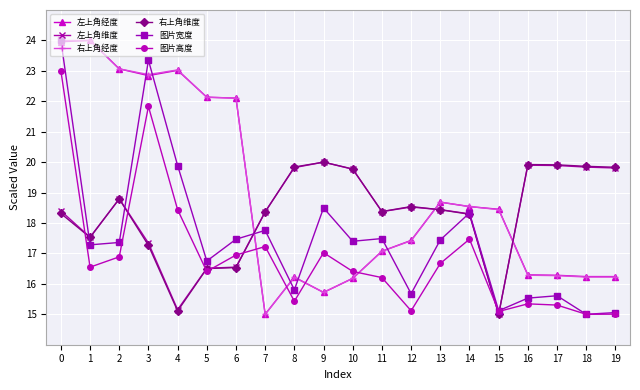

What is the lowest value of the 左上角经度 series?

15.0